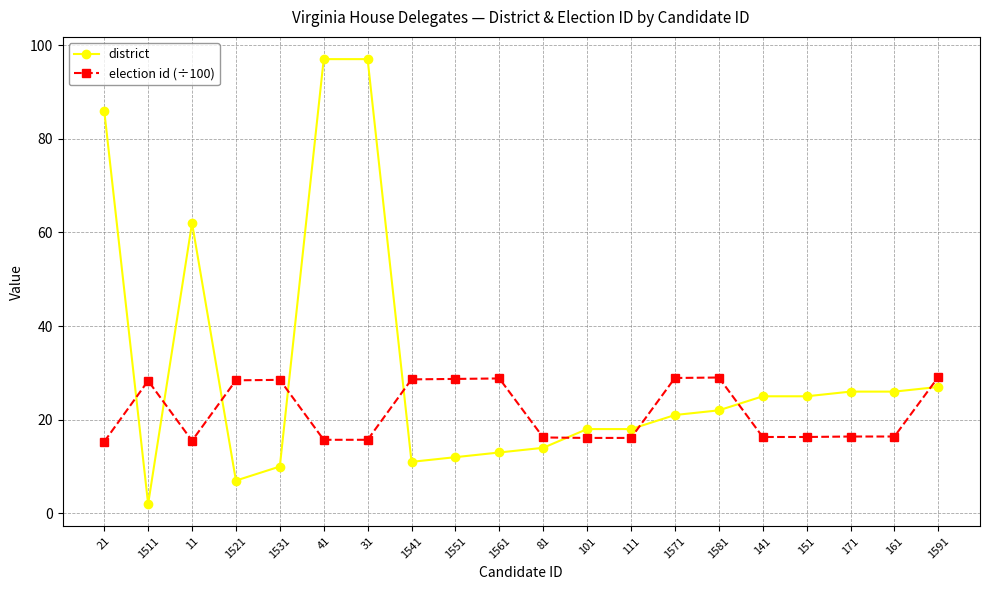

True or false: election id (÷100) has more than 1 points higher than both neighbors.

True